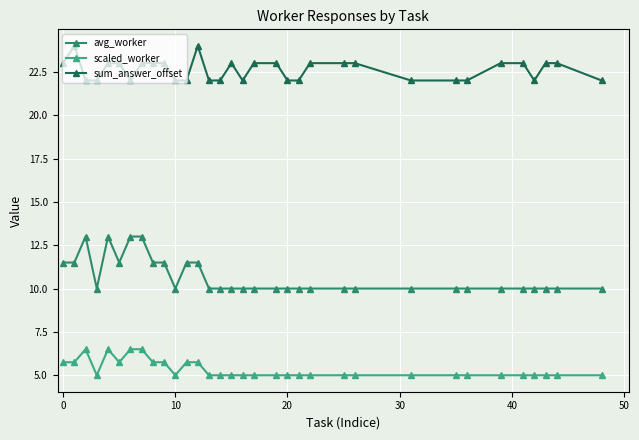

At how many categories does at least one series exceed 17?

33